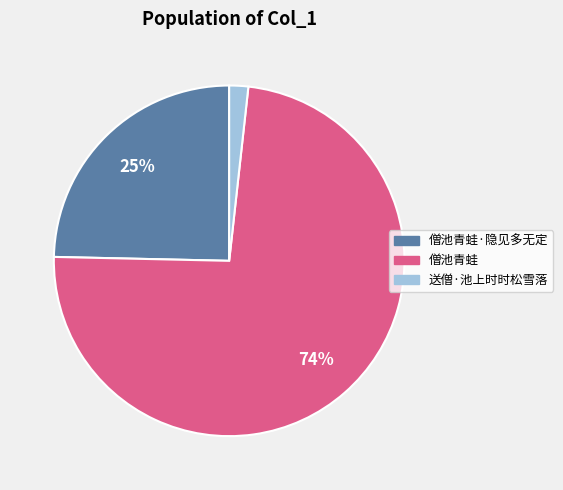

Which category has the smallest portion of the pie?

送僧·池上时时松雪落